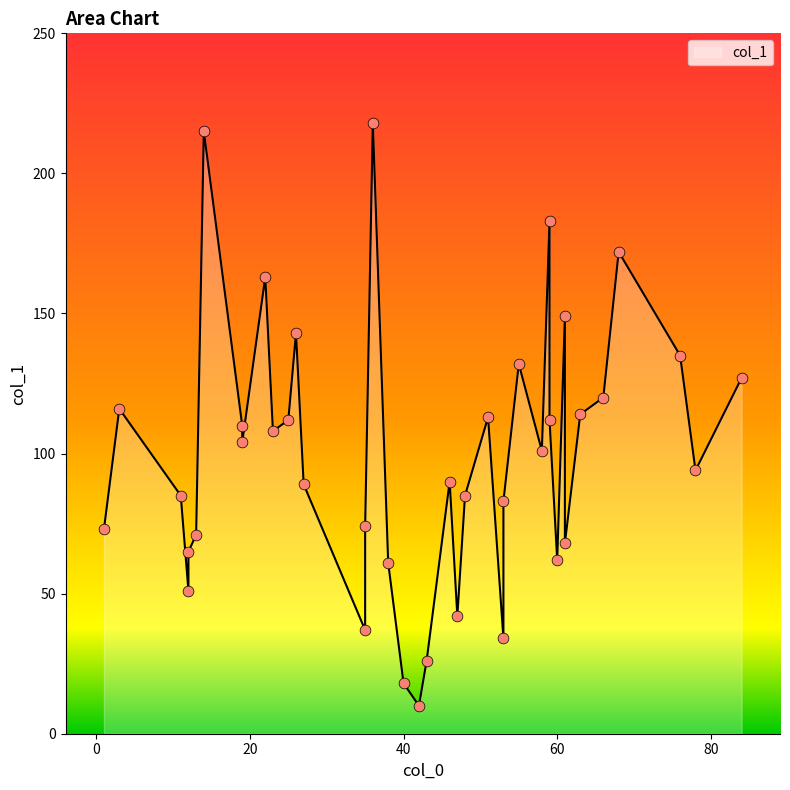

What is the change in value from 55 to 51?

-19